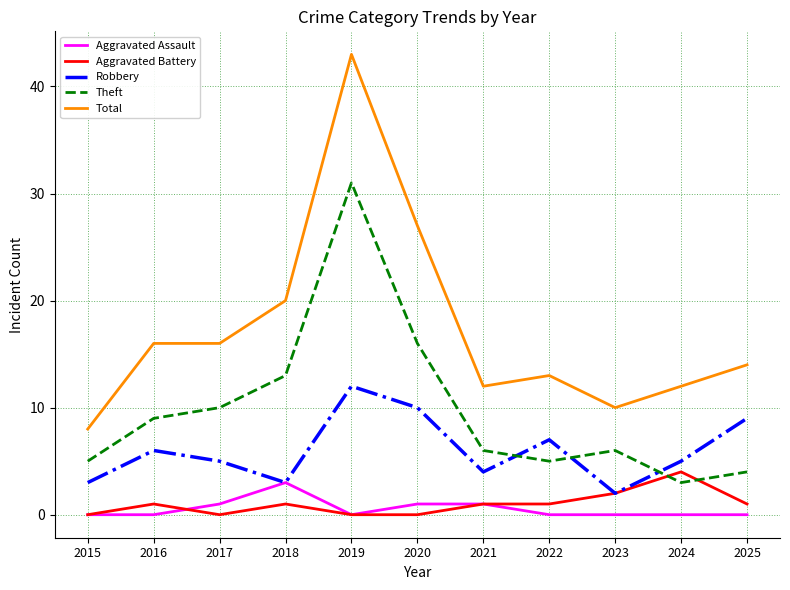

What is the spread (max minus min) of values at 2021?

11